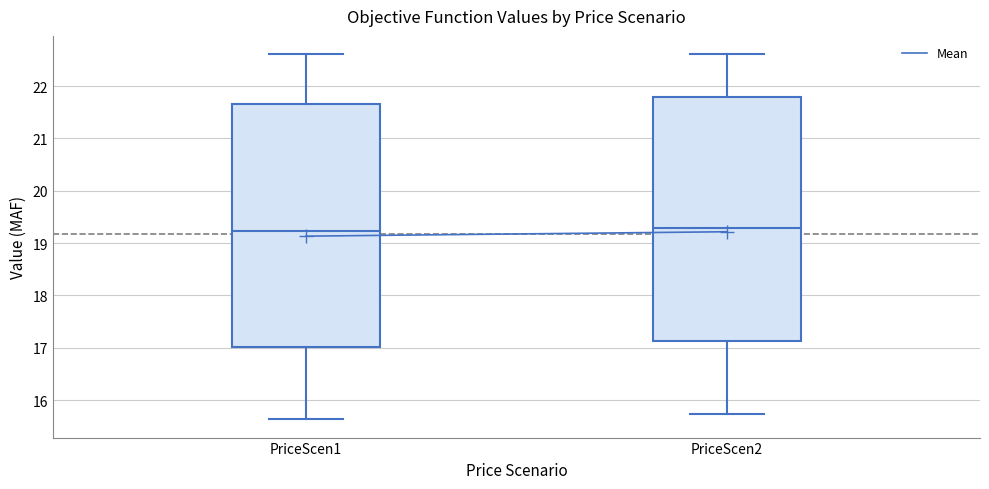

Reading left to right, transcribe this box plot: for each box, give where its median line is, the range the box spans, and where its two whiskers end, as read against the y-axis. The values are not printed on the chart, so give them approximately, as read against the axis.

PriceScen1: median 19.2, box 17.0 to 21.7, whiskers 15.6 to 22.6
PriceScen2: median 19.3, box 17.1 to 21.8, whiskers 15.7 to 22.6